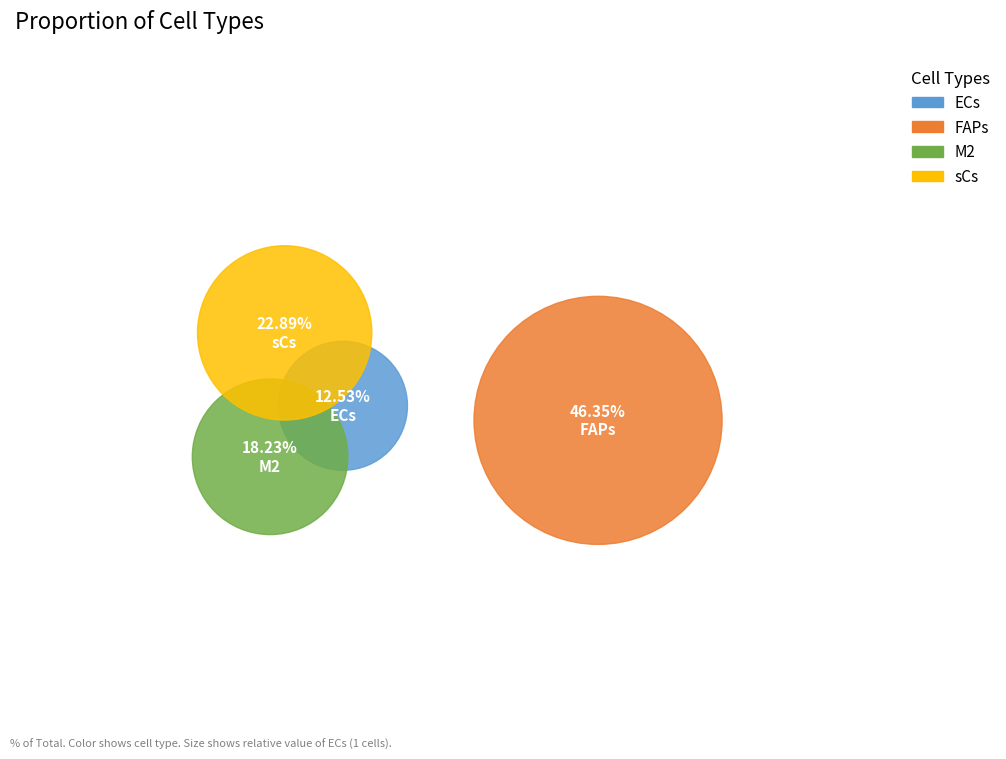

Combined, do ECs and FAPs account for over 50%?

Yes